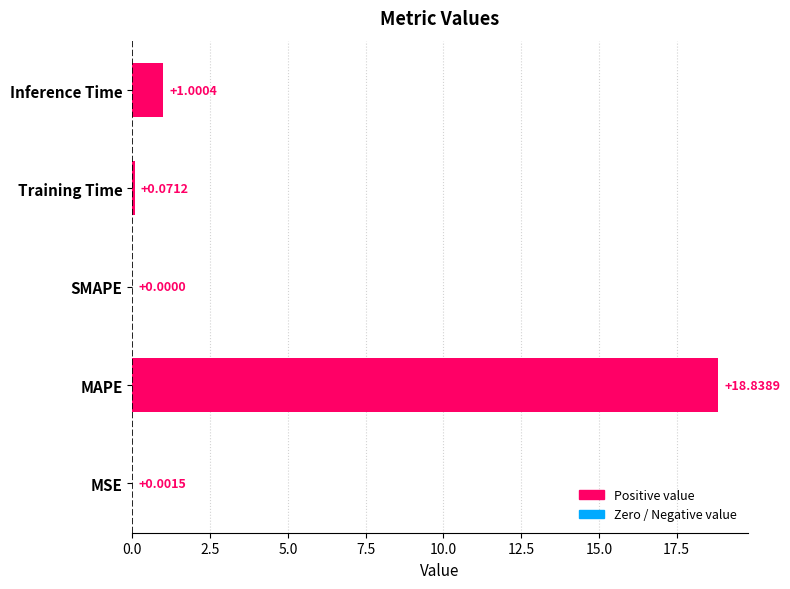

What is the change in value from Training Time to Inference Time?

+0.9